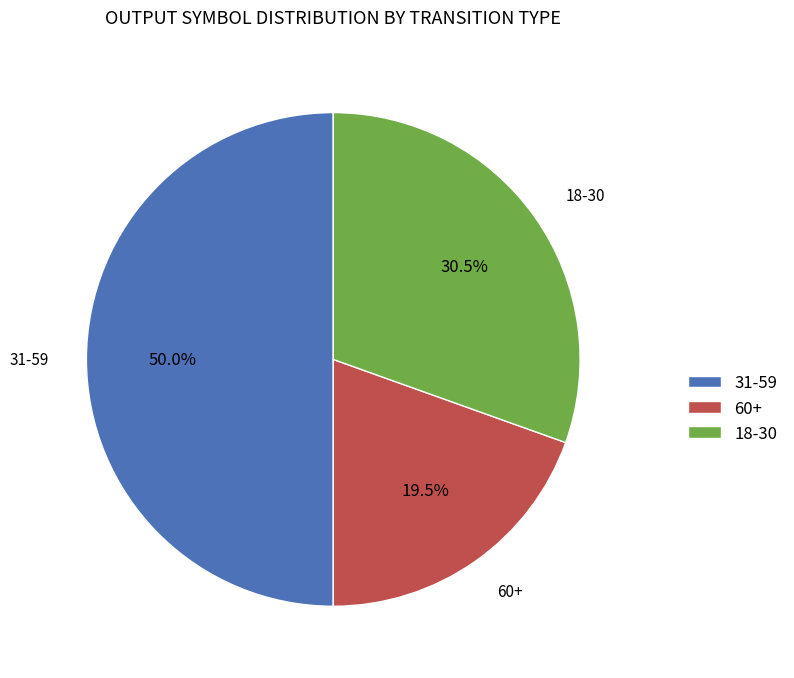

Does 18-30 represent more than half of the total?

No